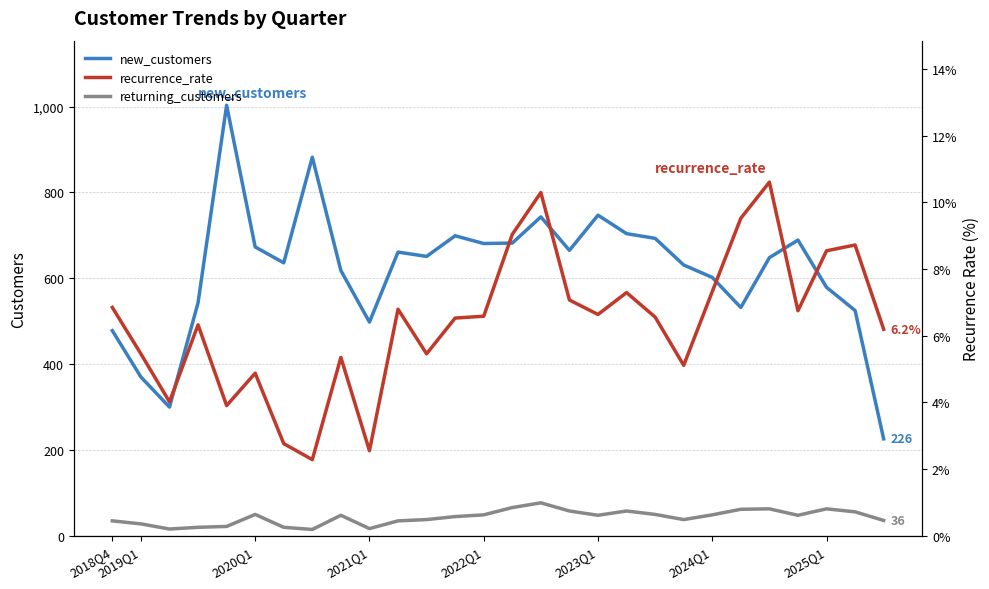

True or false: new_customers and returning_customers intersect in this chart.

False